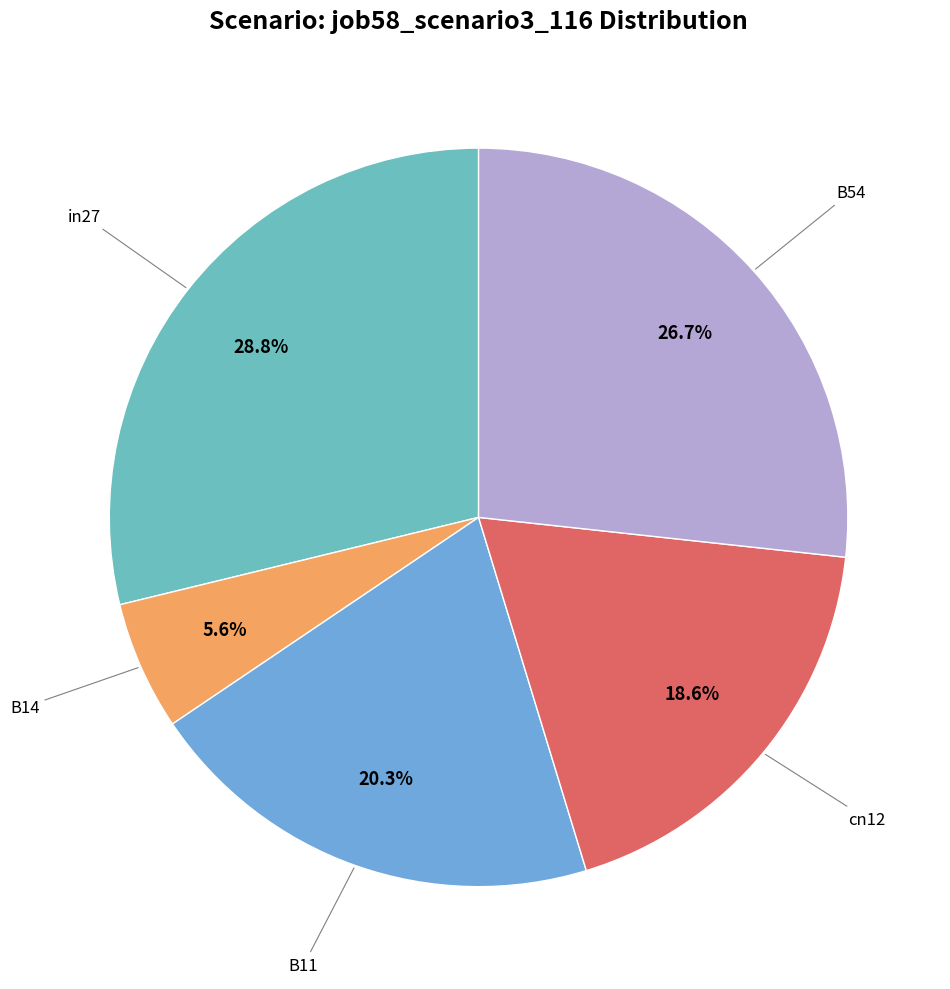

Is there any slice that represents more than half of the pie?

No